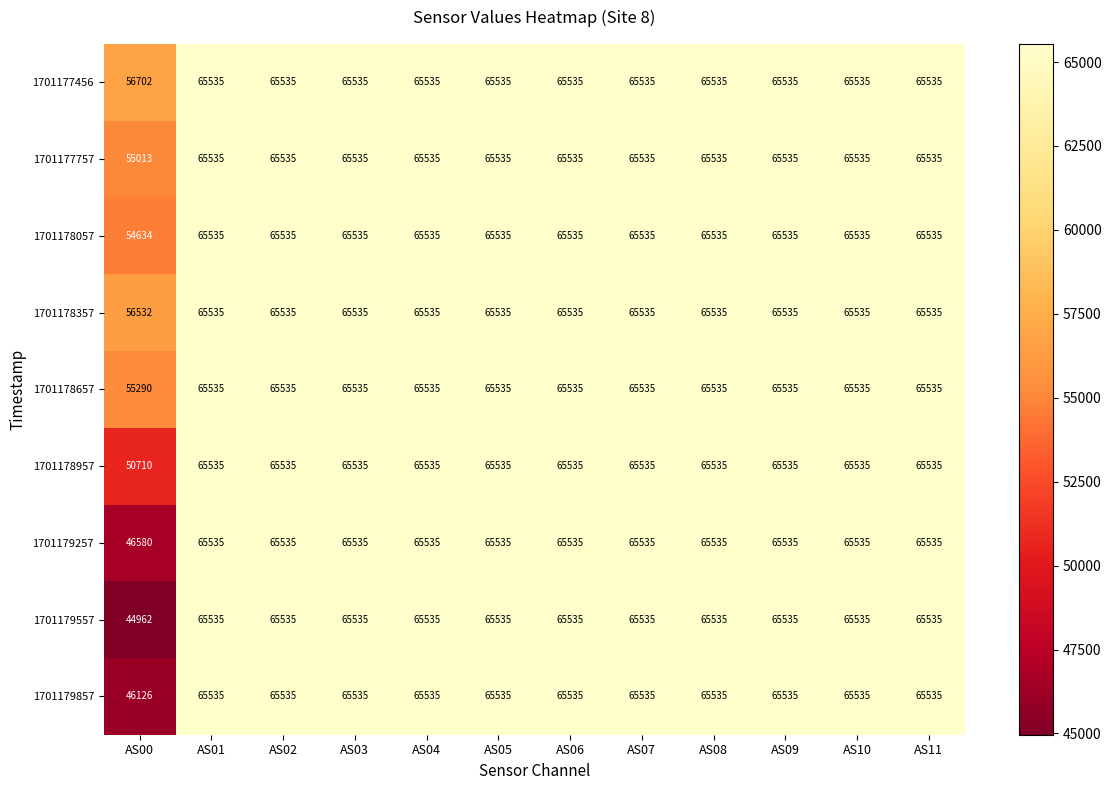

What is the sum of all 1701179857 values?

767011